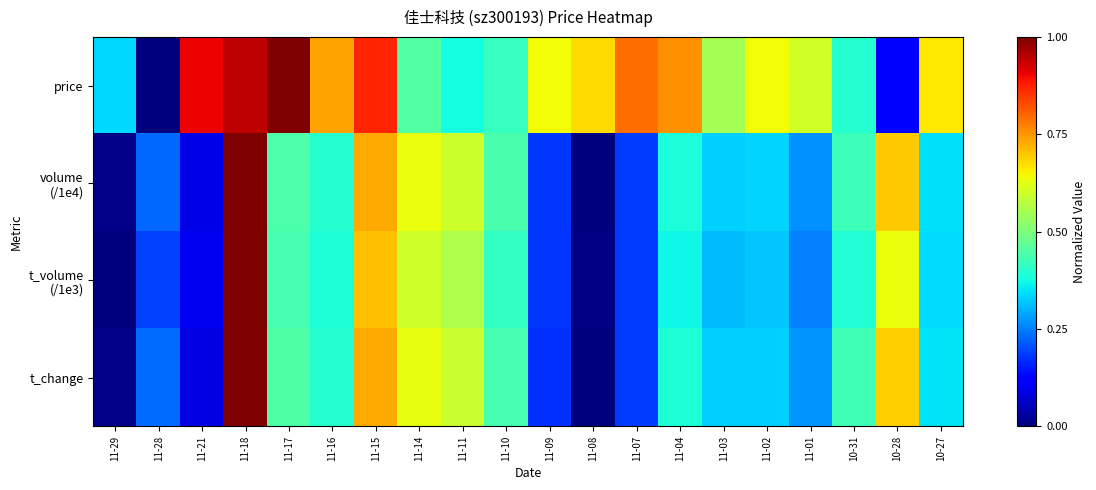

What is the total value across all series at 11-16?

1.9